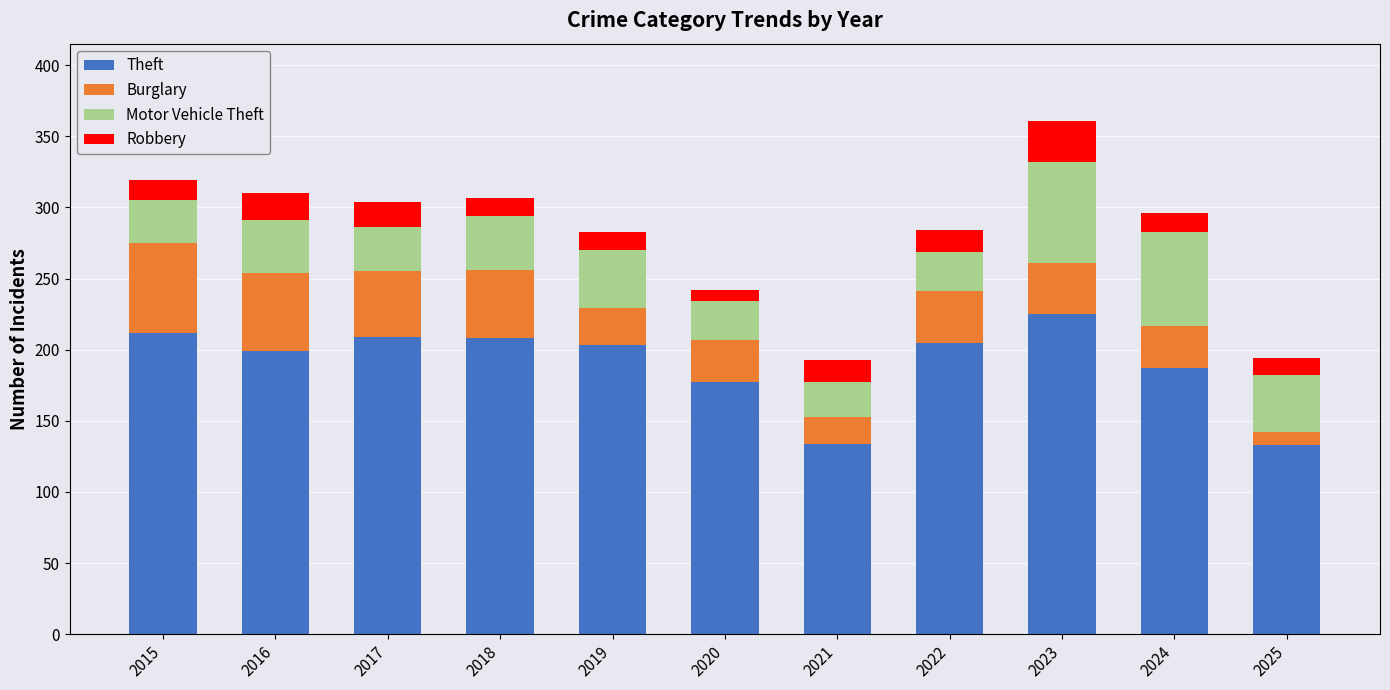

The value of Theft at 2024 is 187. True or false?

True